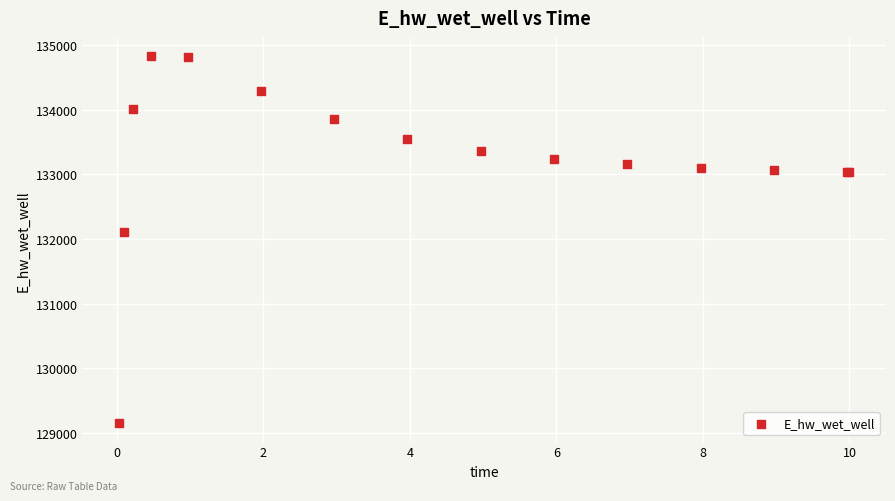

What Y value in the scatter plot is closest to 131988?

132112.3